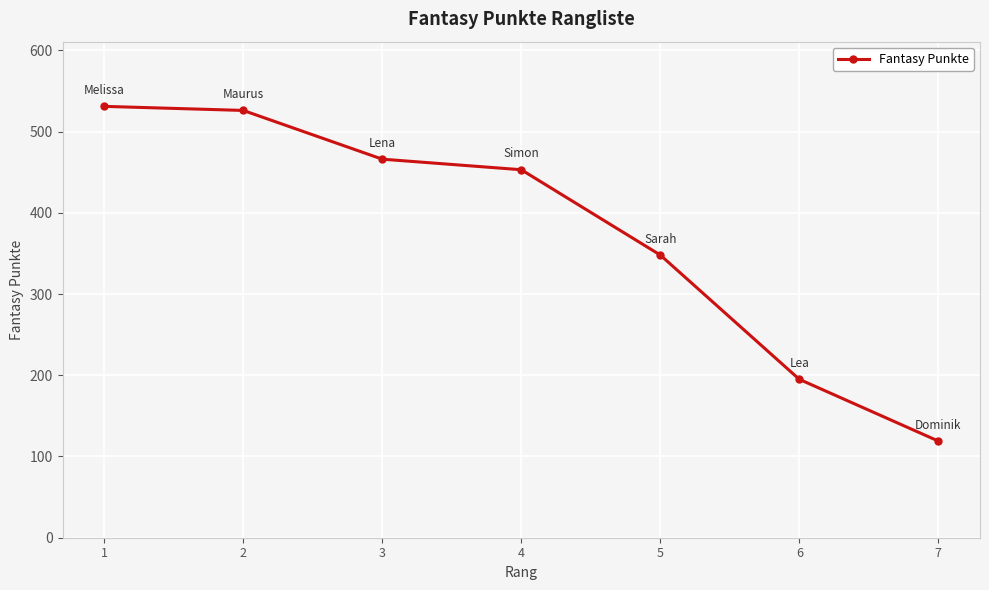

List the labels in order of value, largest first.

1, 2, 3, 4, 5, 6, 7